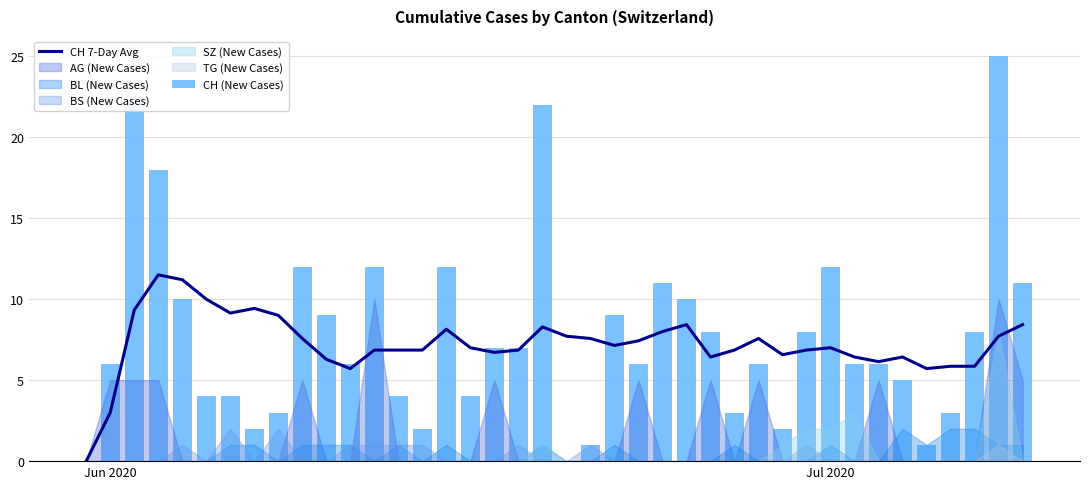

How many values in the CH 7-Day Avg series exceed 7?

19